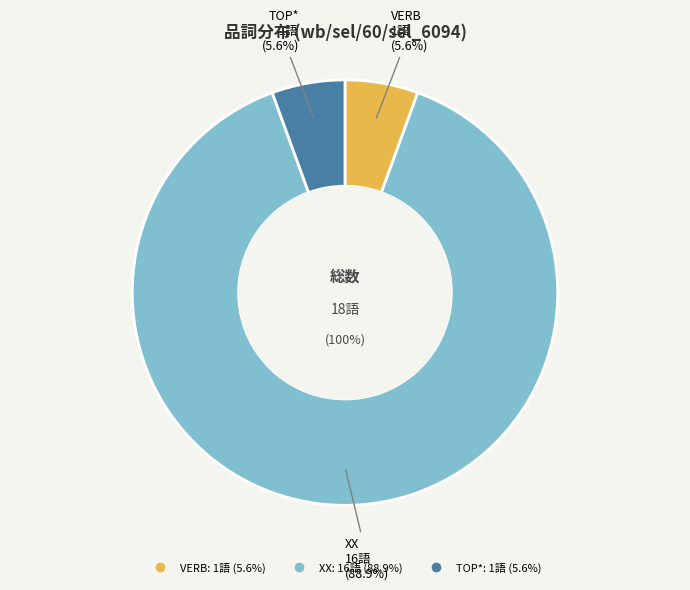

Rank the categories by value from highest to lowest.

XX, VERB, TOP*